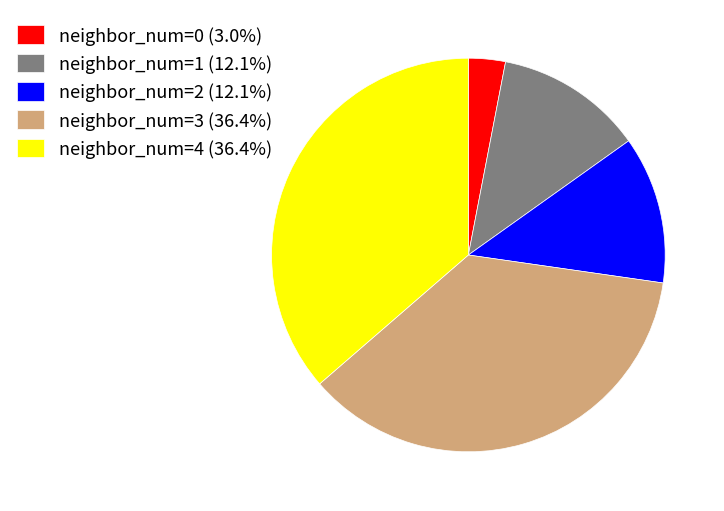

How many segments does this pie chart have?

5